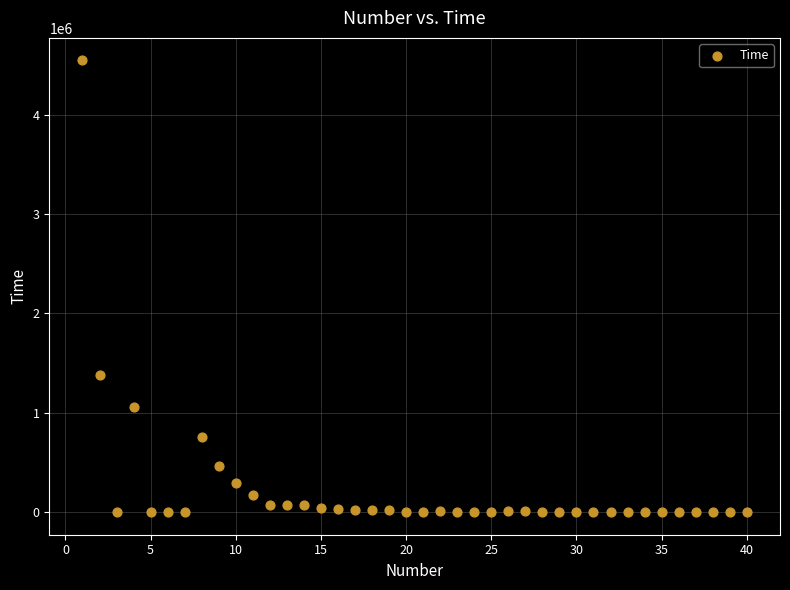

What is the range of Y values (max minus min)?

4545586